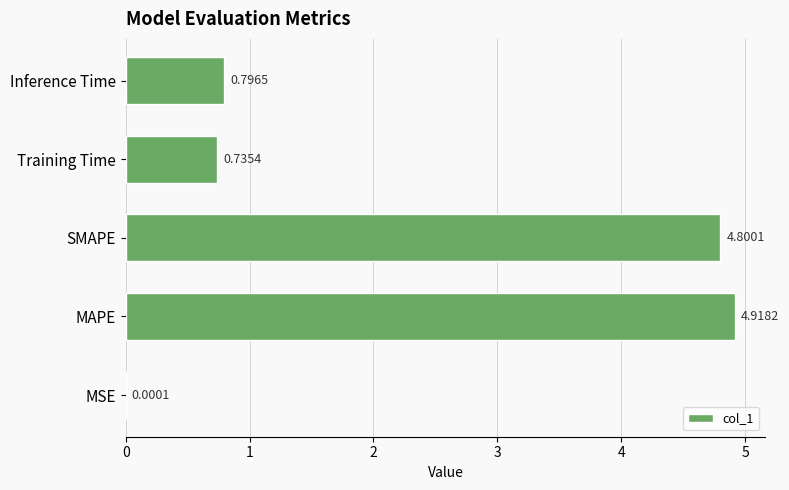

What is the change in value from MAPE to Inference Time?

-4.1